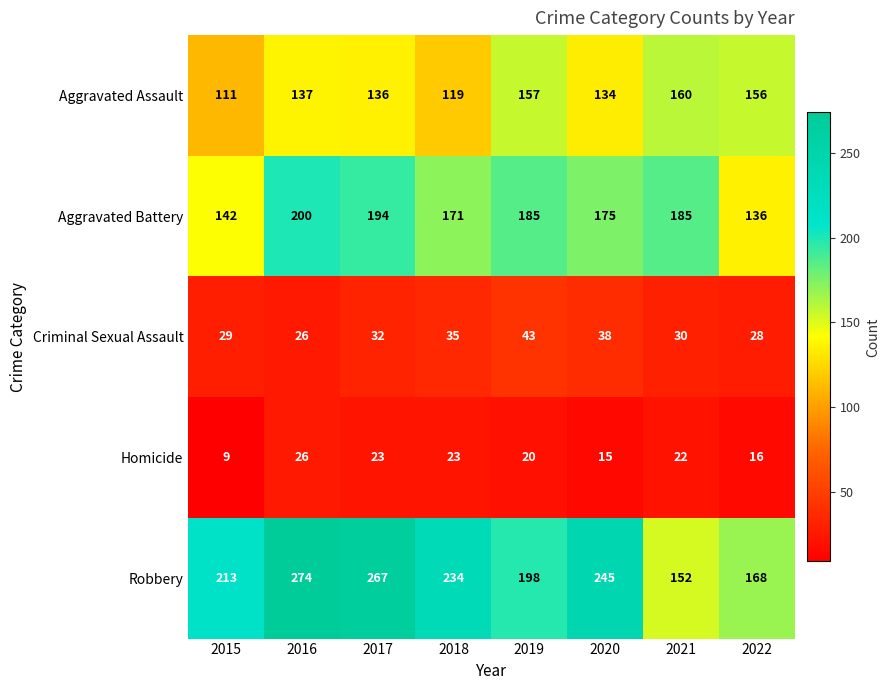

Is it true that Aggravated Battery equals 101 at 2020?

False